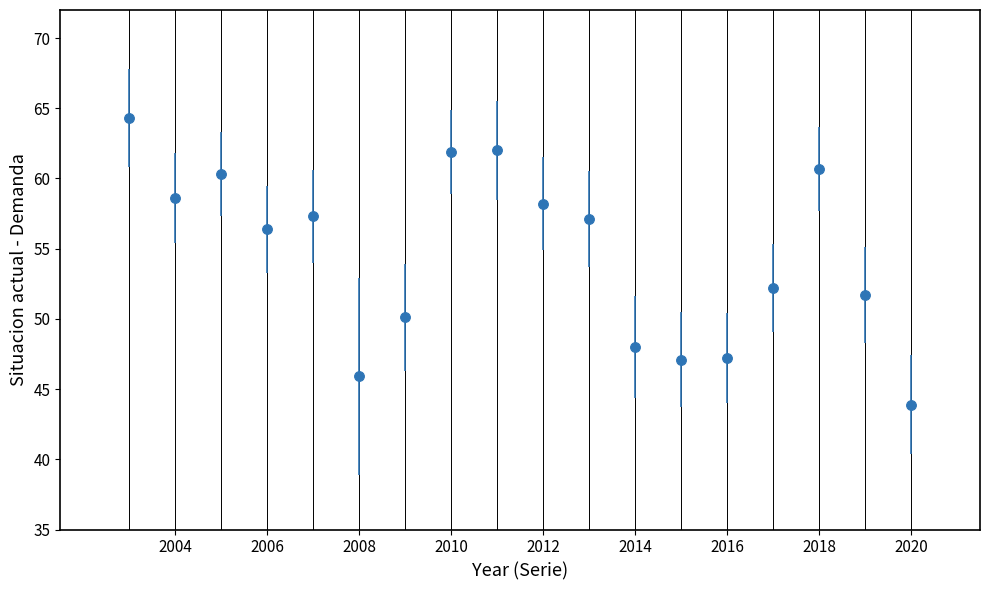

What is the smallest value displayed?

43.9